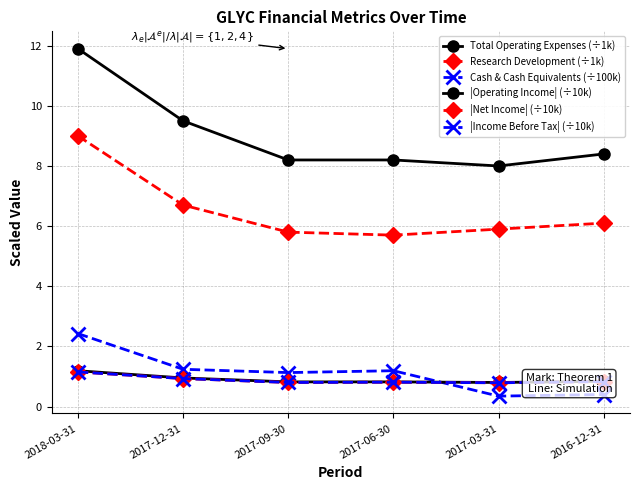

After their last crossing, which series has the higher values: |Income Before Tax| (÷10k) or Cash & Cash Equivalents (÷100k)?

|Income Before Tax| (÷10k)